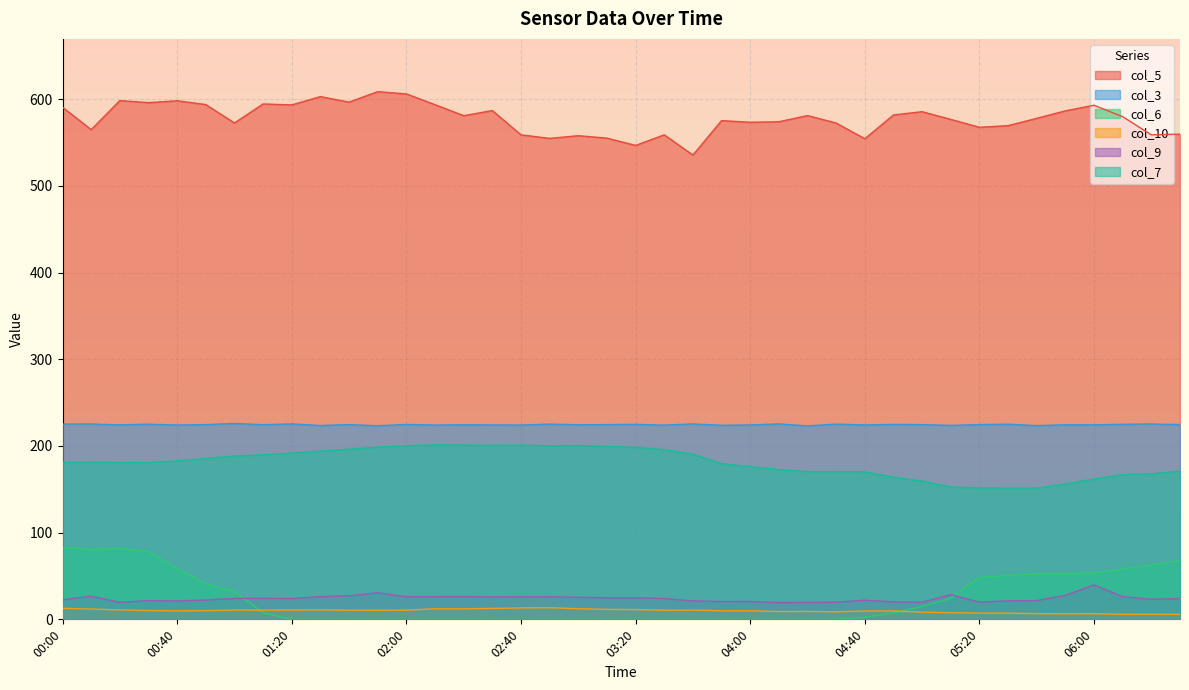

What is the difference between the second highest and second lowest values in the col_5 series?

59.4